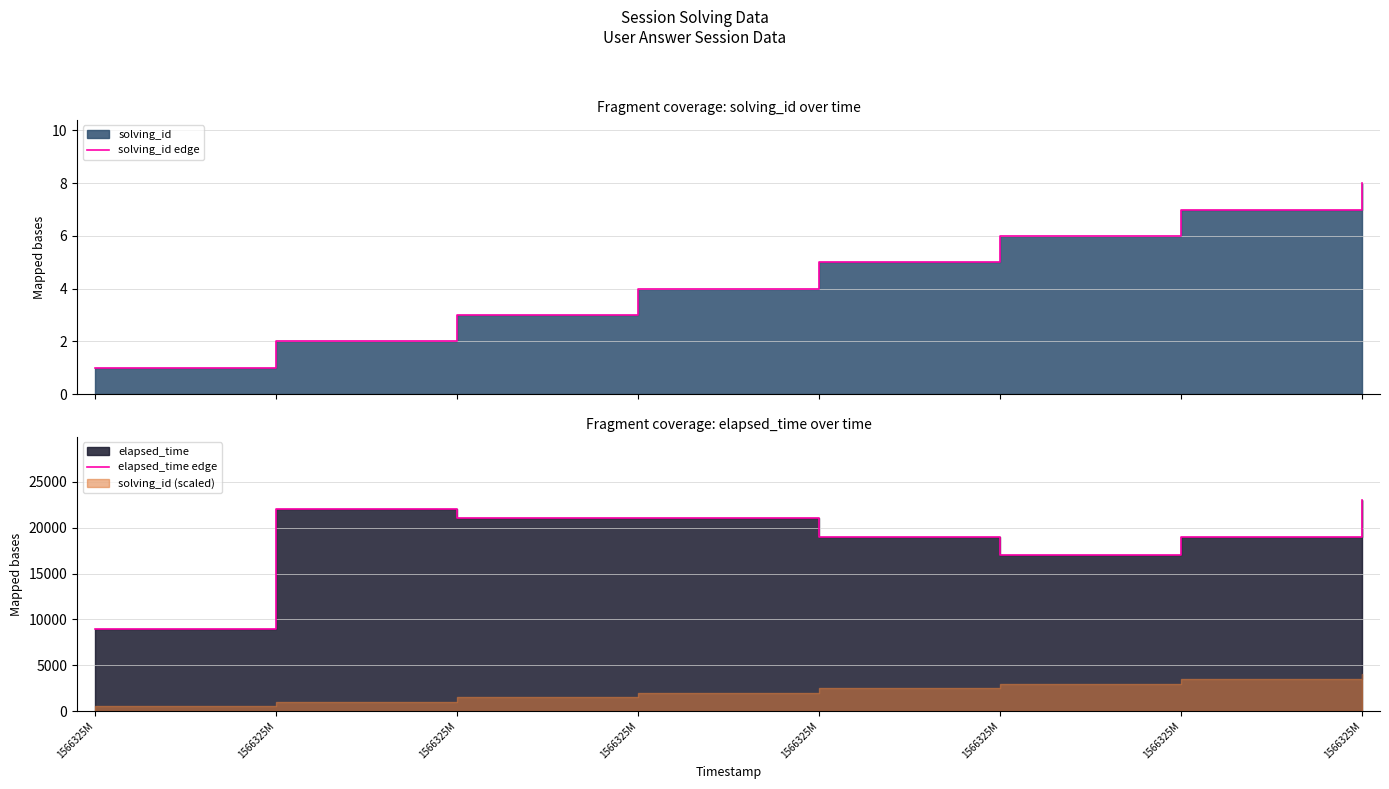

True or false: elapsed_time edge has a value of 21000 at 1566325M.

True